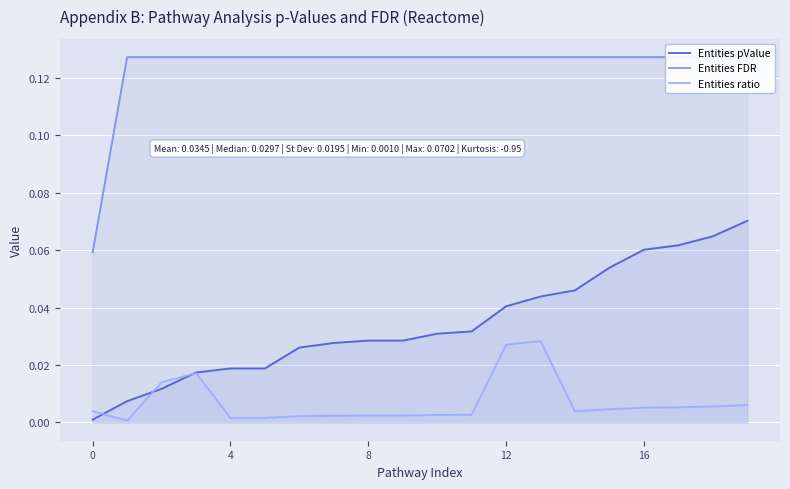

What is the label of the 14th point from the right?

6